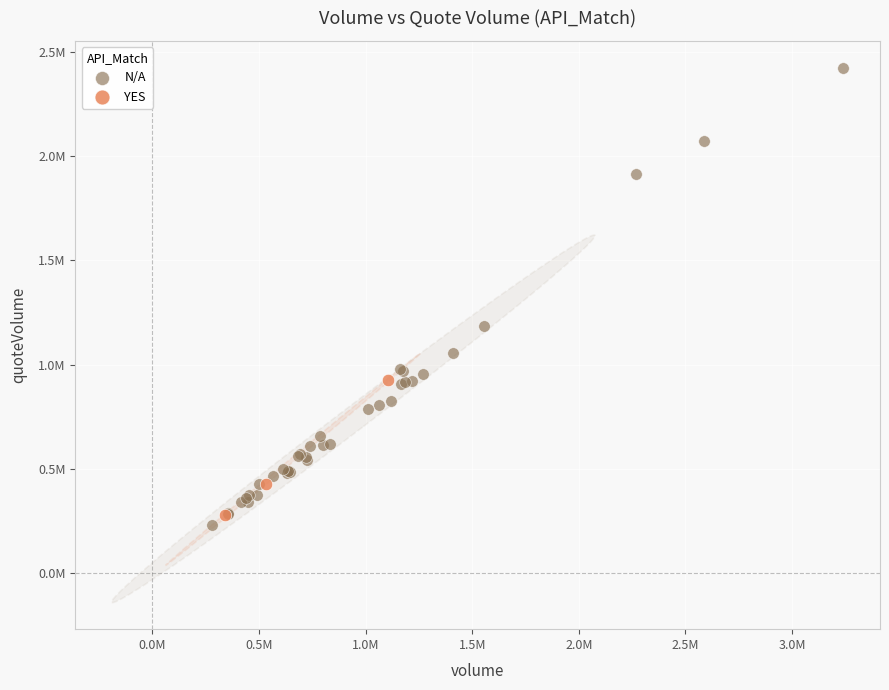

What are all the series names shown in the legend?

N/A, YES